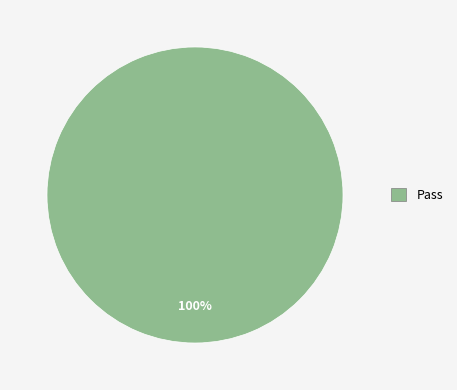

True or false: Pass accounts for 88% of the total.

False